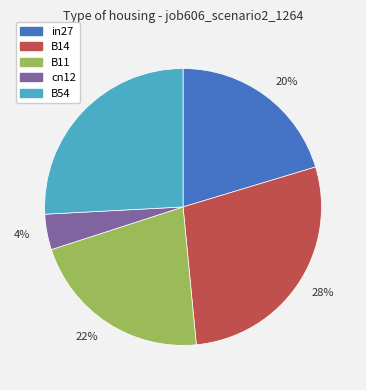

Does any single category account for the majority?

No